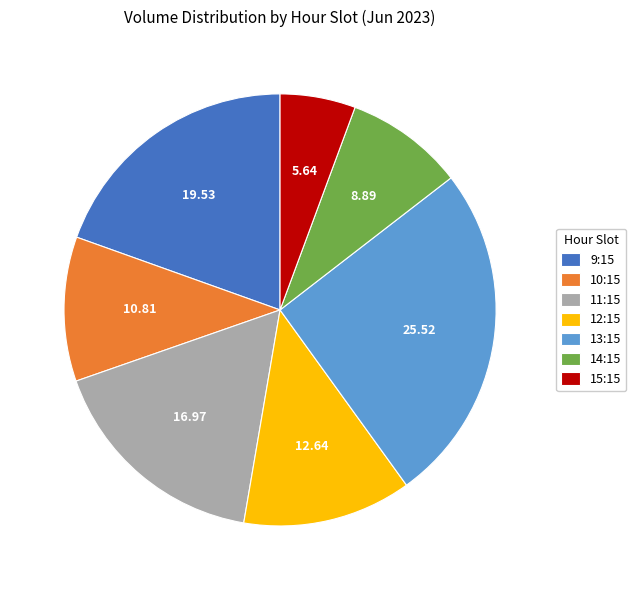

Does 15:15 account for over 50% of the chart?

No